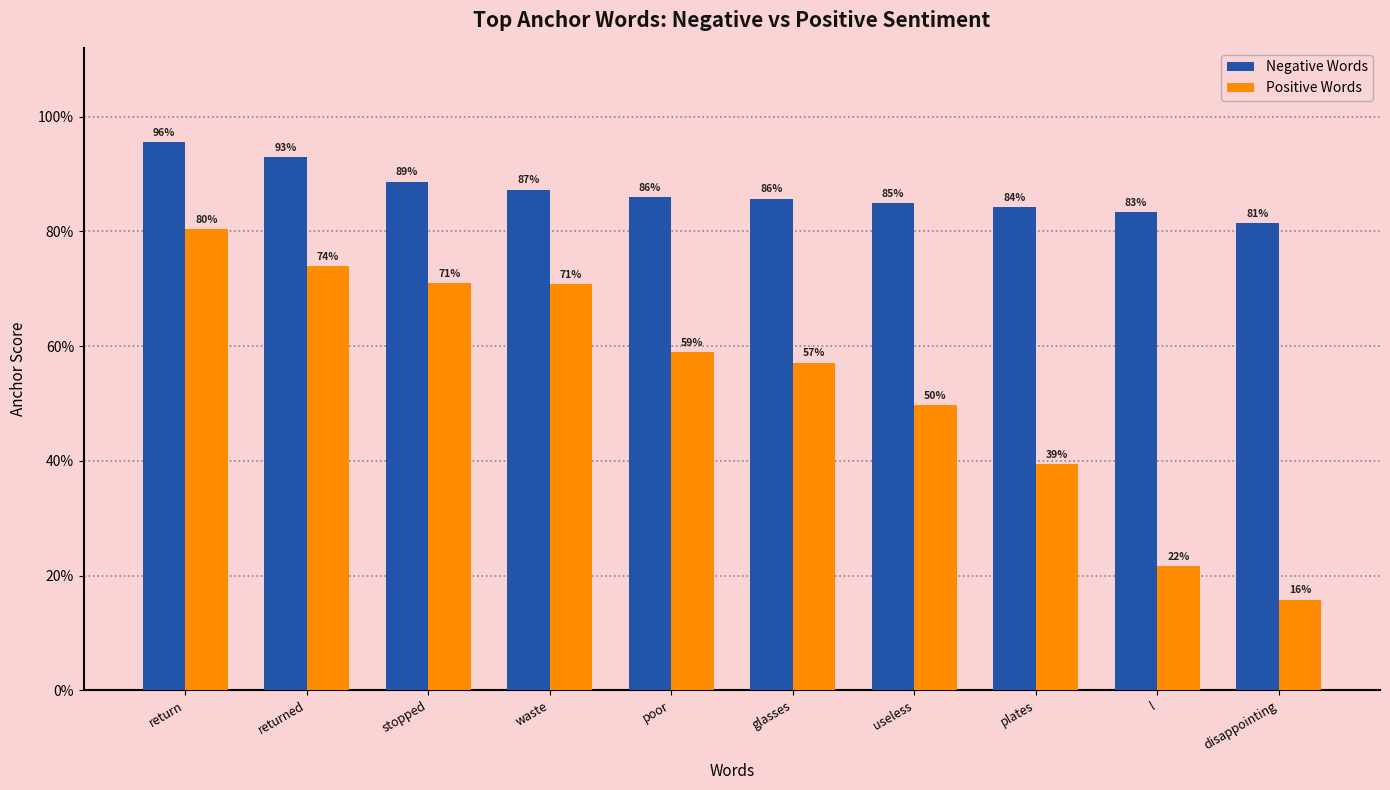

At which category is the sum across all series the highest?

return